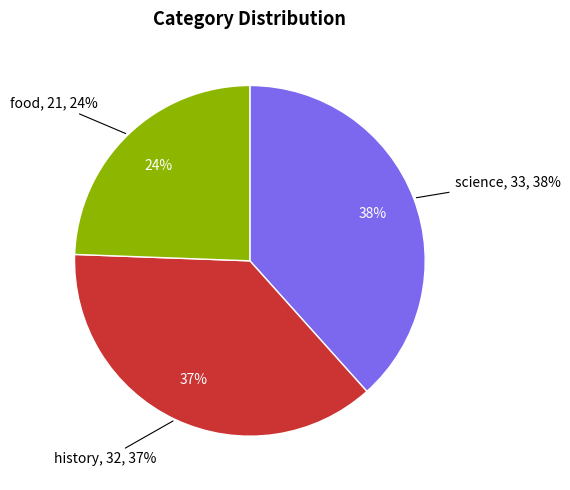

What is the smallest slice in the pie chart?

food